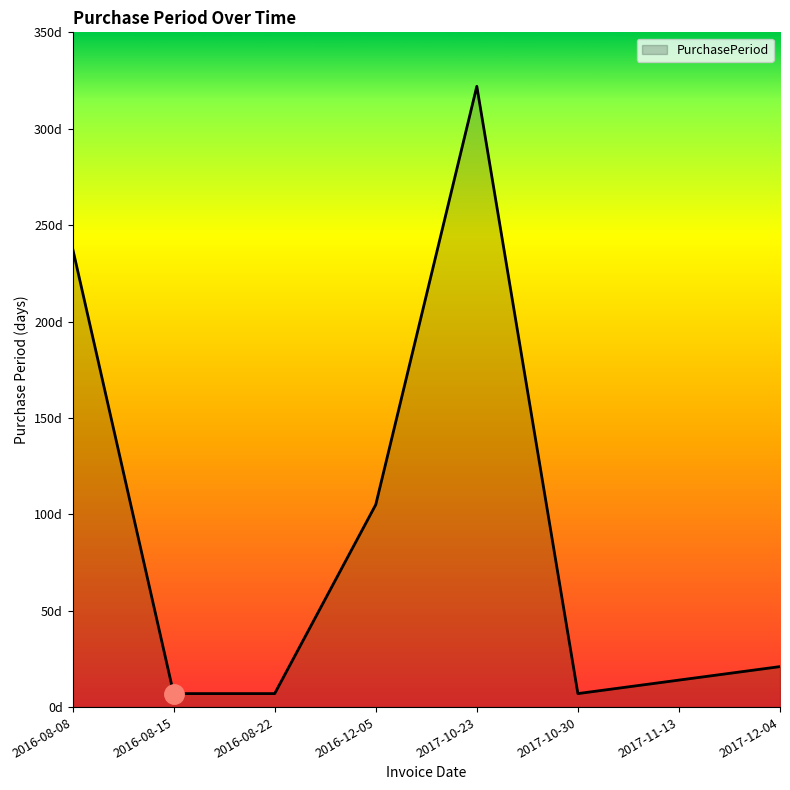

List the labels in order of value, largest first.

2017-10-23, 2016-08-08, 2016-12-05, 2017-12-04, 2017-11-13, 2016-08-15, 2016-08-22, 2017-10-30